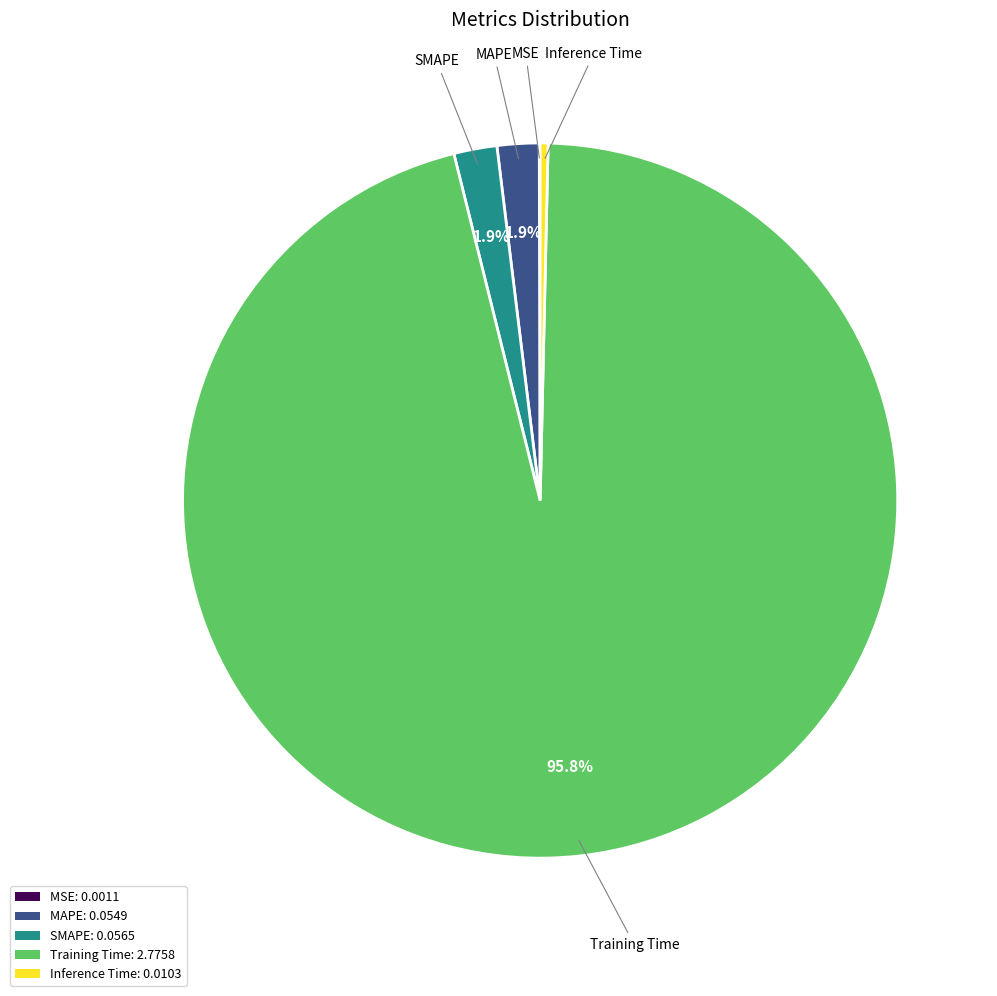

The SMAPE slice represents 2% of the pie. True or false?

True